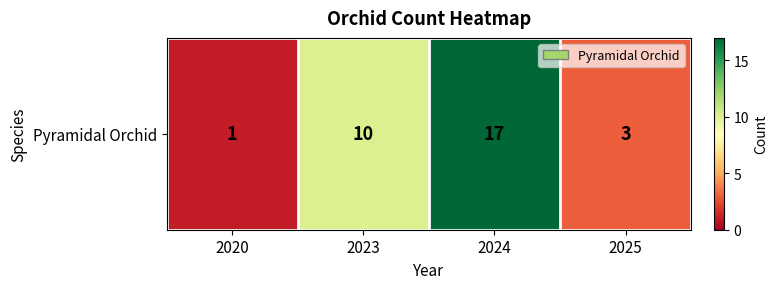

True or false: the data shows 24 at 2024.

False